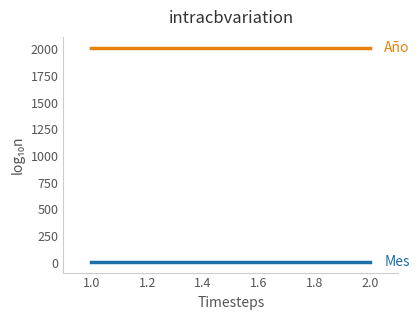

At 2.0, list the series in order from smallest to largest.

Mes, Año